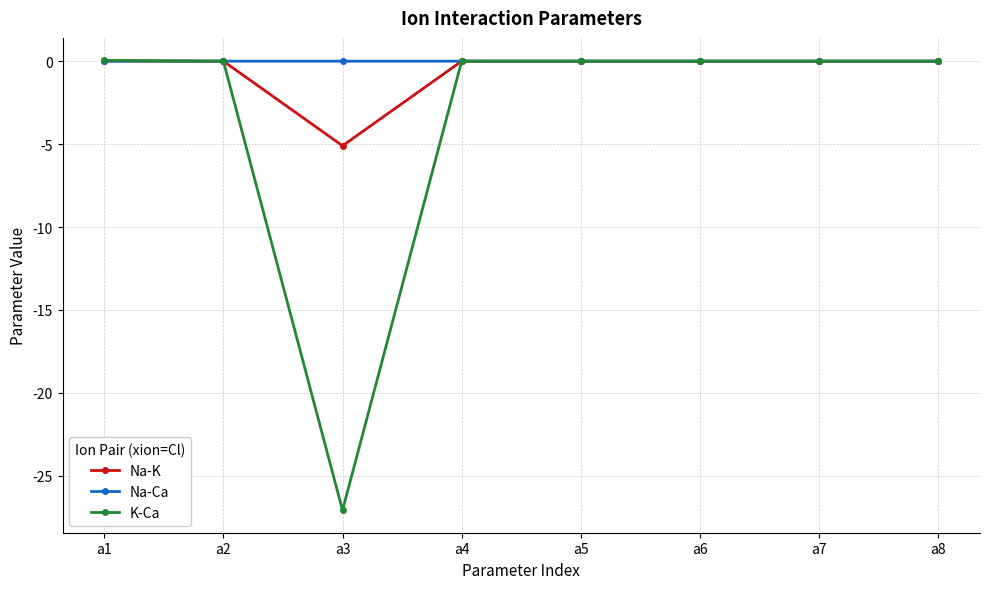

The value of K-Ca at a4 is -16.5. True or false?

False